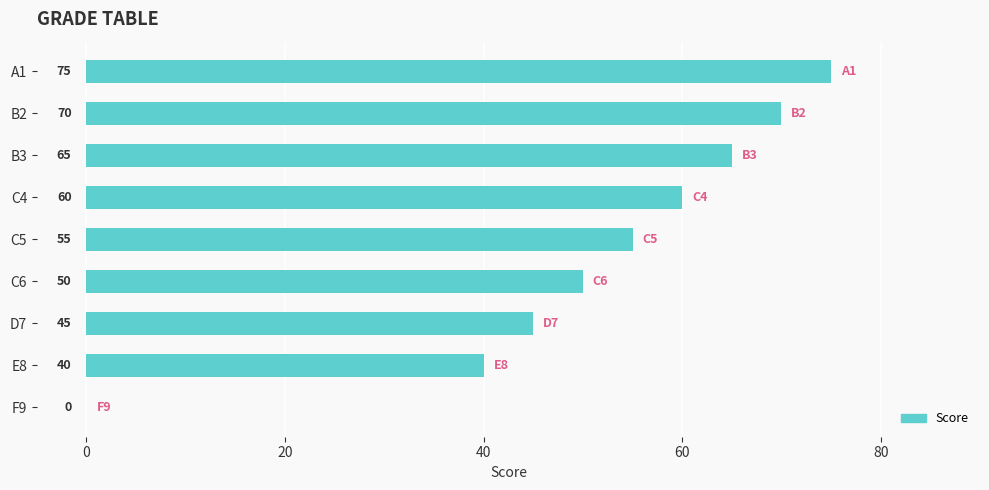

Where is the data nearest to the value 37?

E8